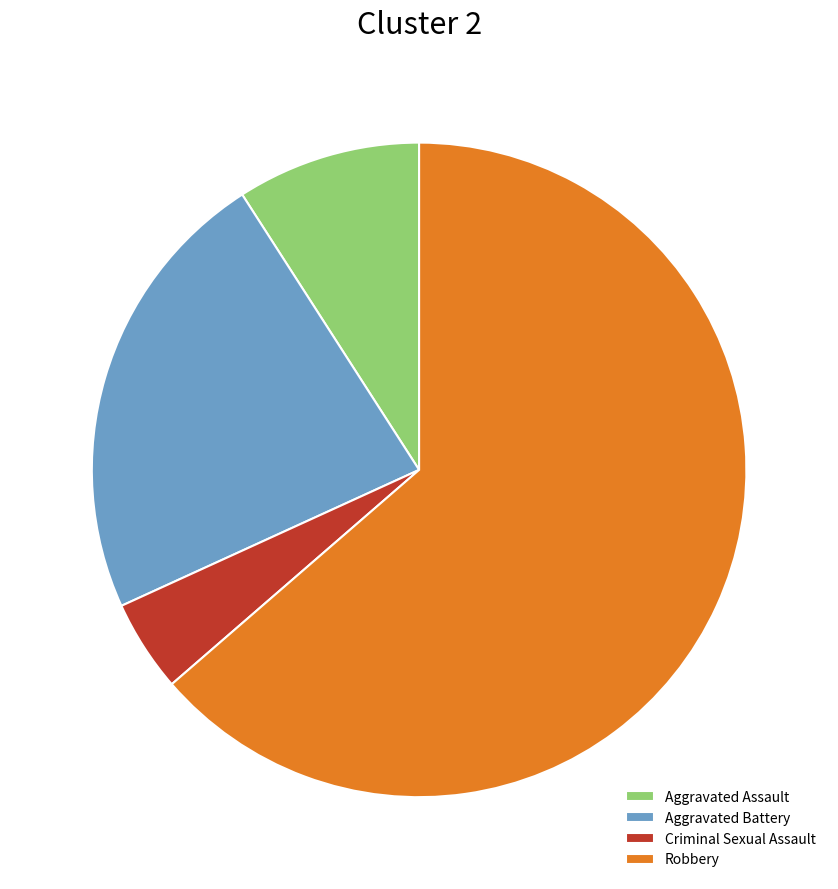

Rank the categories by value from lowest to highest.

Criminal Sexual Assault, Aggravated Assault, Aggravated Battery, Robbery